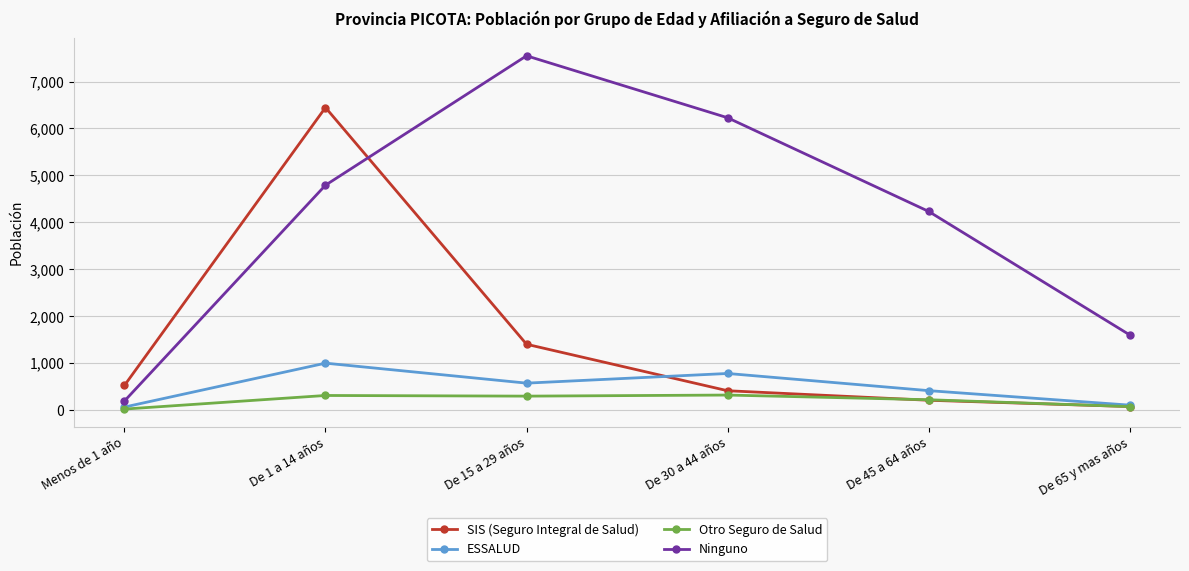

At which category is the sum across all series the highest?

De 1 a 14 años